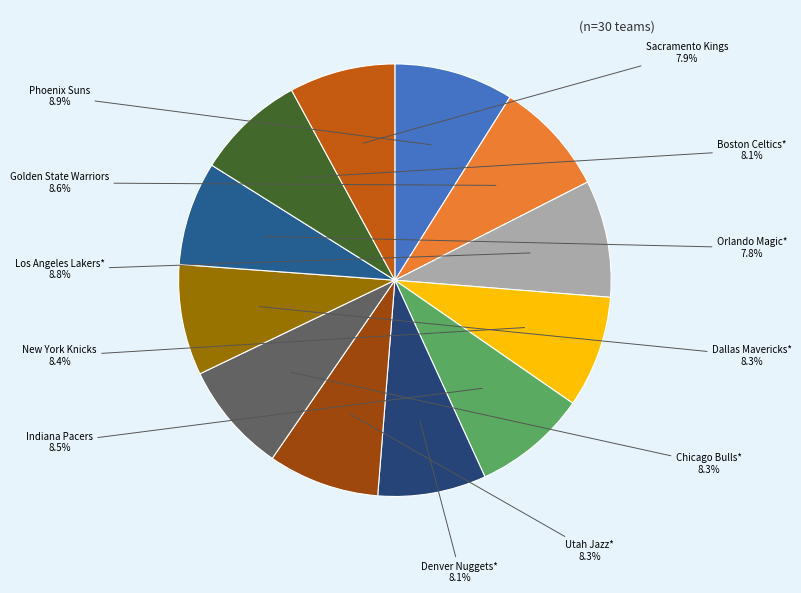

How many slices are in this pie chart?

12